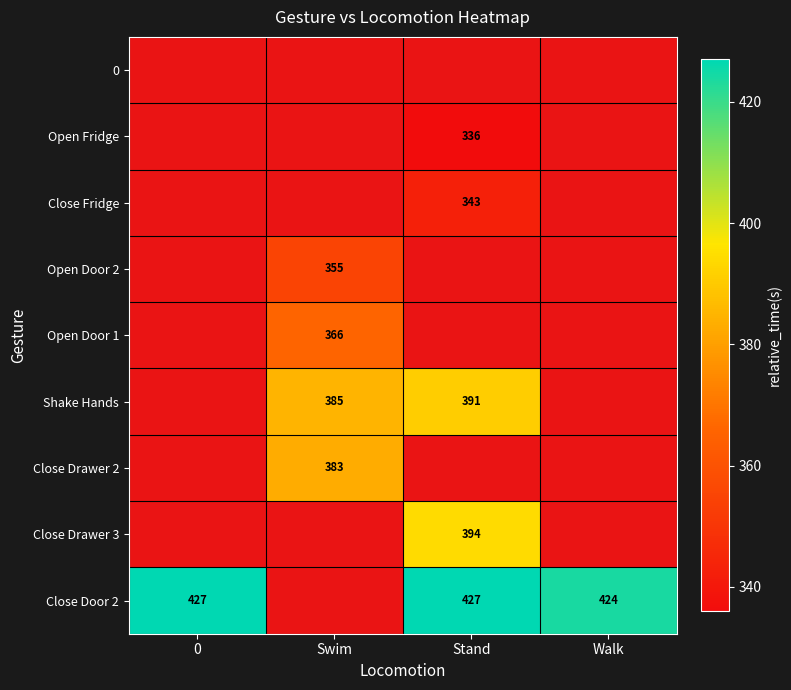

The Close Door 2 series shows 424 at Walk. True or false?

True